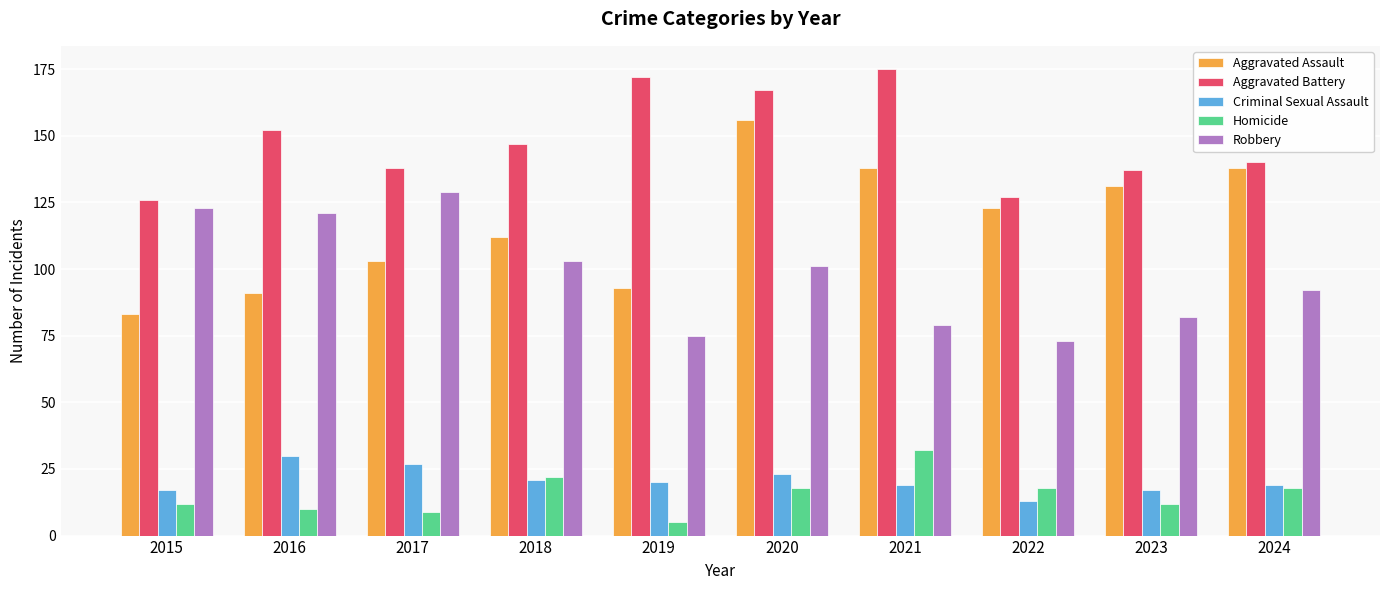

Is it true that Aggravated Assault equals 211 at 2022?

False